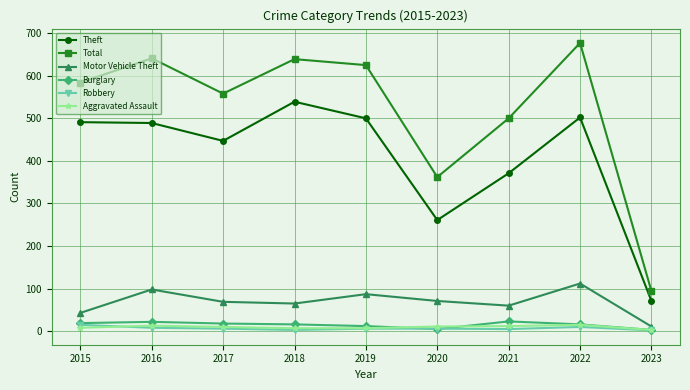

How many lines are shown in the chart?

6